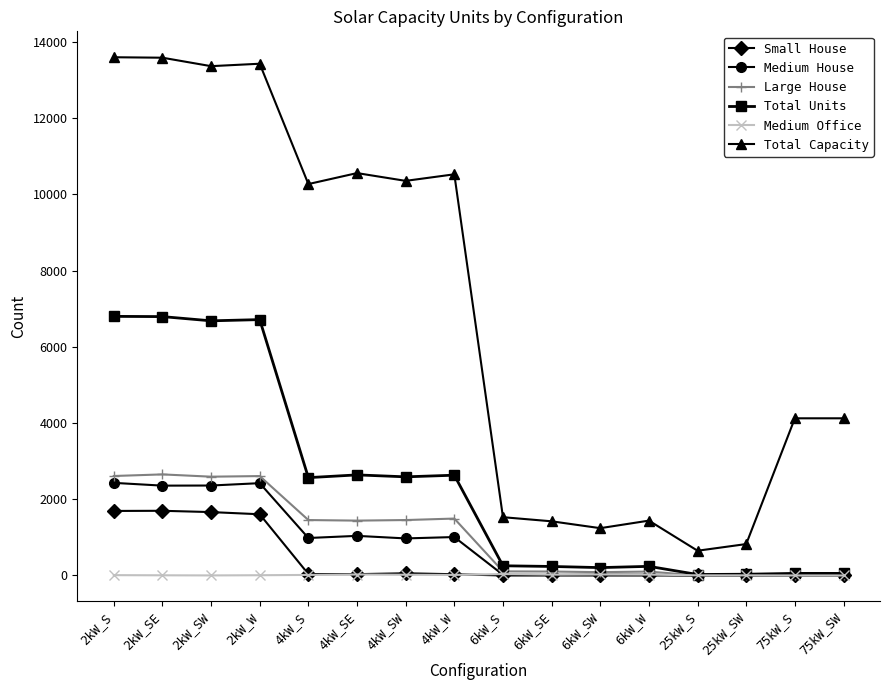

Is this an area chart (filled region under the line)?

No